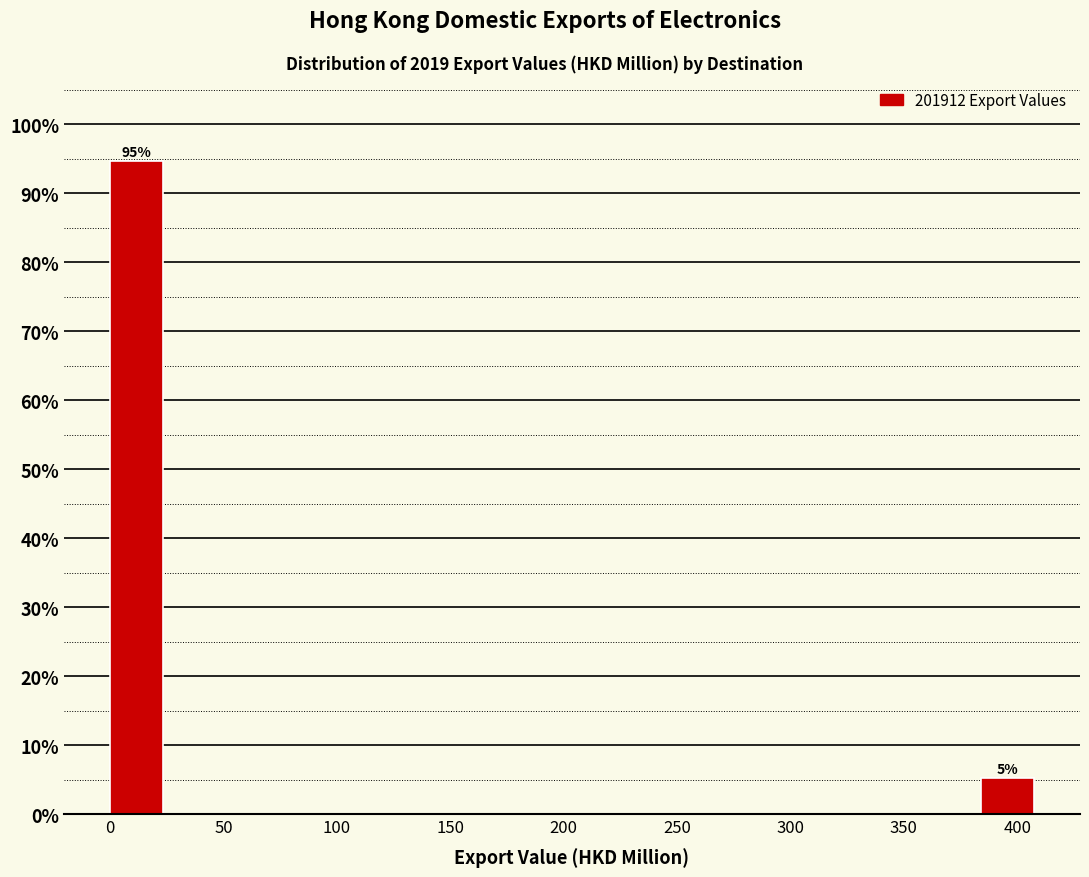

Which range on the x-axis has the tallest bar?

0 to 25